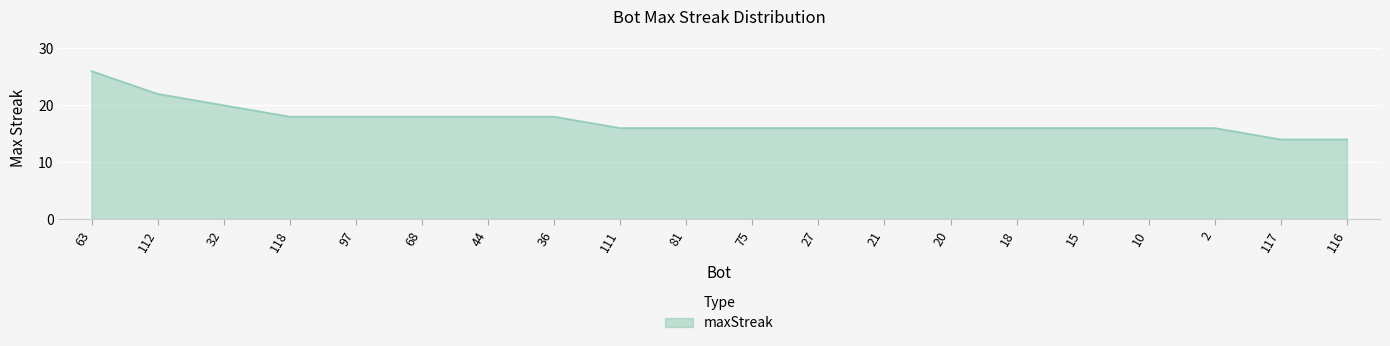

How many values are between 16 and 18?

15